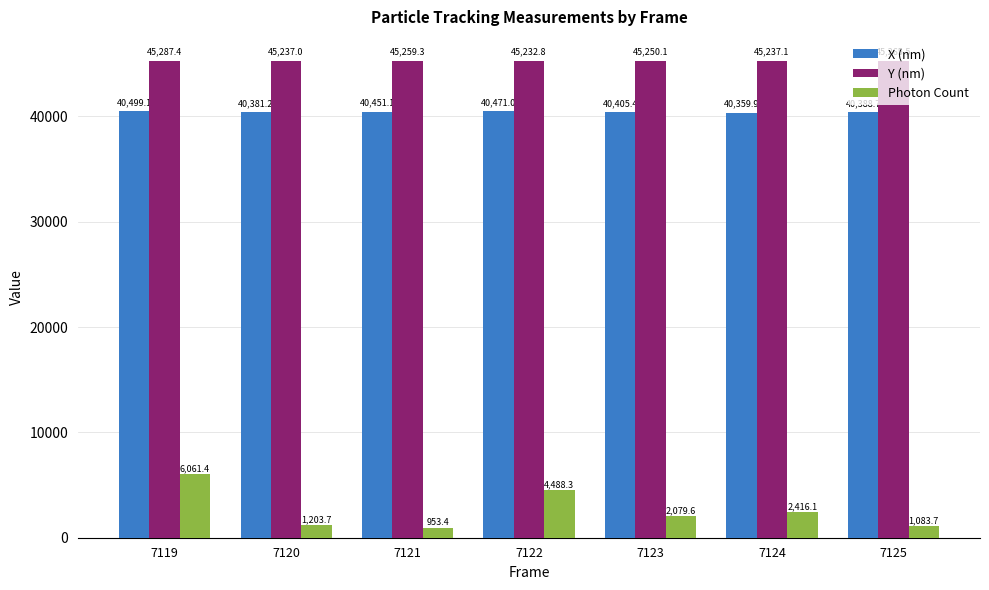

Reading right to left, extract all data points from this chart.

X (nm): 40388.7	40359.9	40405.4	40471.0	40451.1	40381.2	40499.1
Y (nm): 45265.5	45237.1	45250.1	45232.8	45259.3	45237.0	45287.4
Photon Count: 1083.7	2416.1	2079.6	4488.3	953.4	1203.7	6061.4